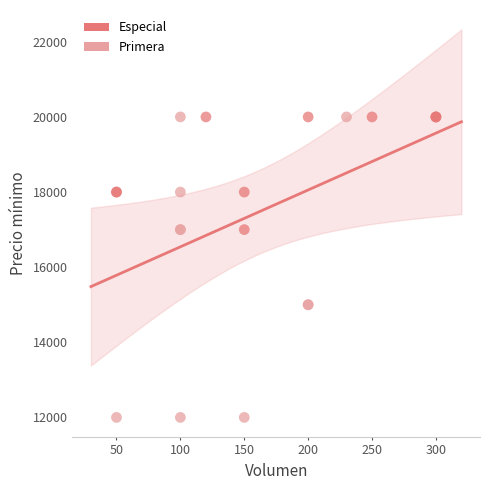

Which series has the largest Y range (max minus min)?

Primera